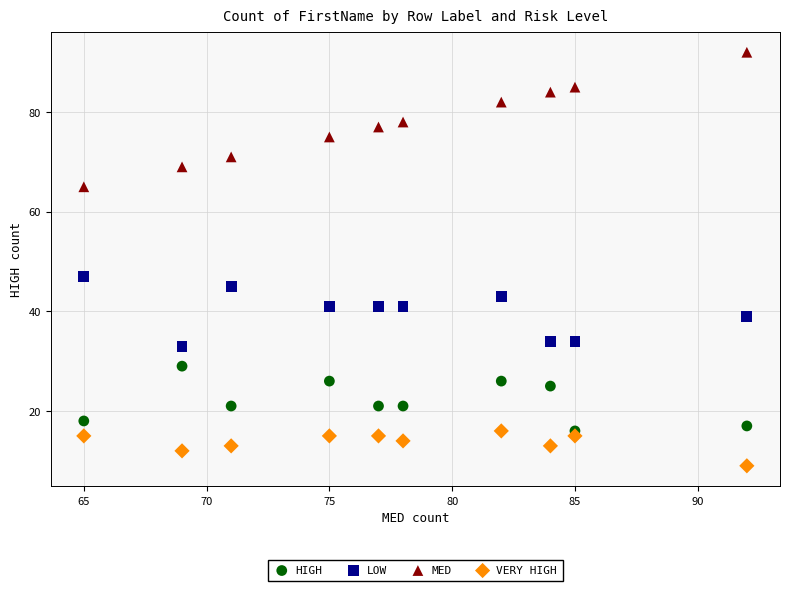

Which series has the widest spread of Y values?

MED